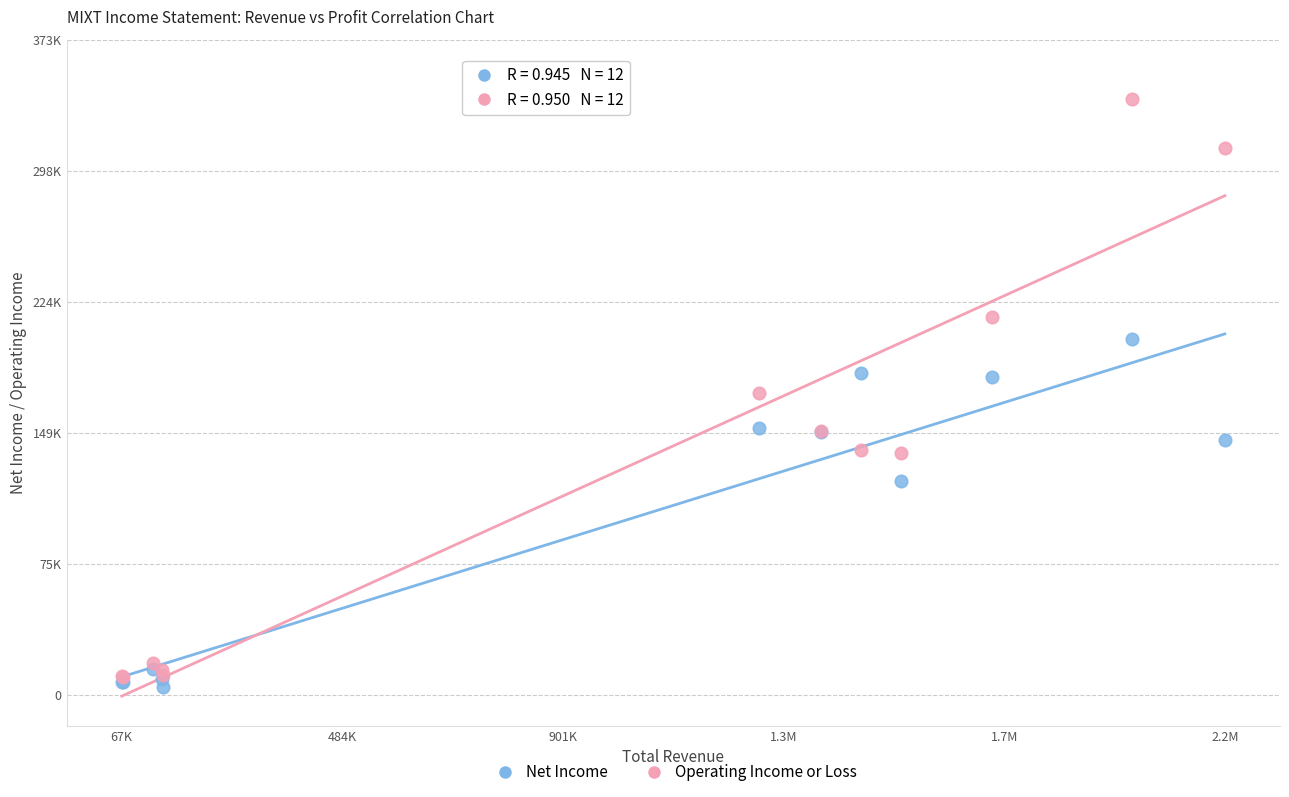

What are all the series names shown in the legend?

Net Income, Operating Income or Loss